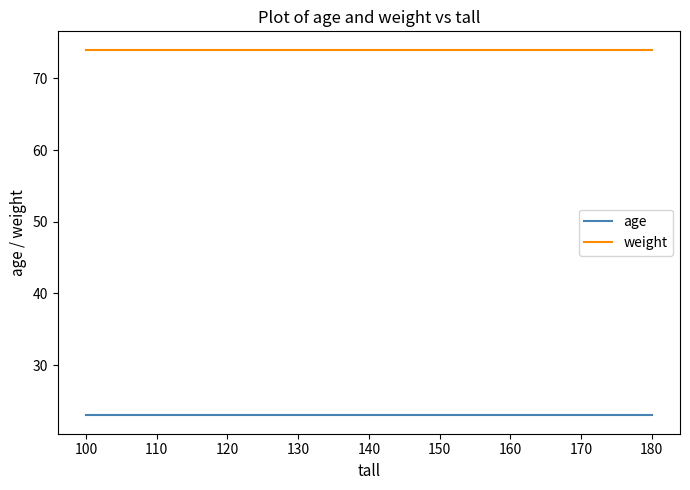

True or false: weight and age cross at least once.

False